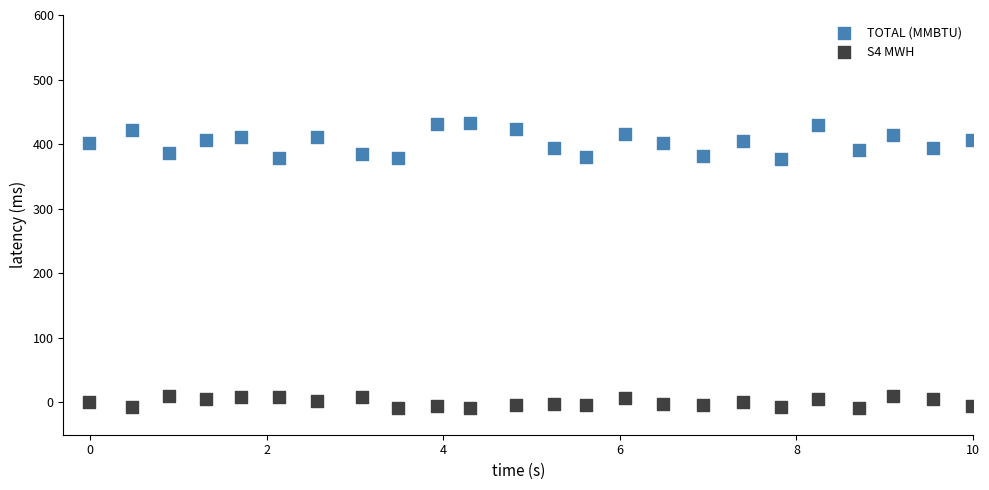

Which series contains the highest Y value?

TOTAL (MMBTU)